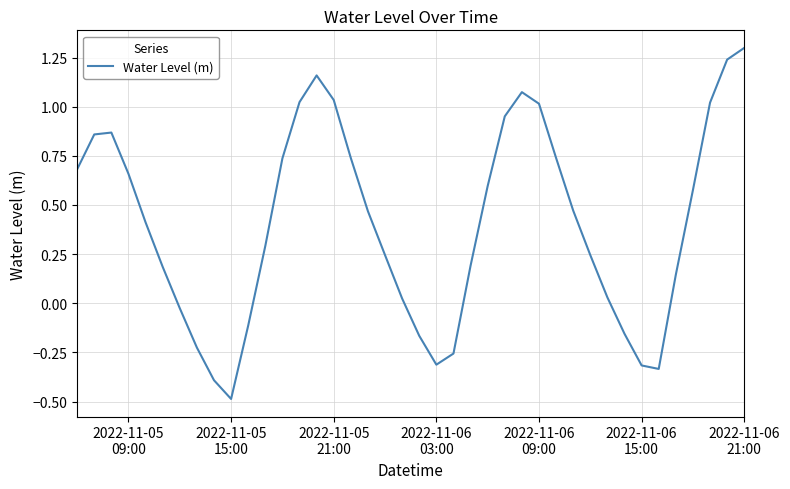

What is the minimum value shown in the chart?

-0.5